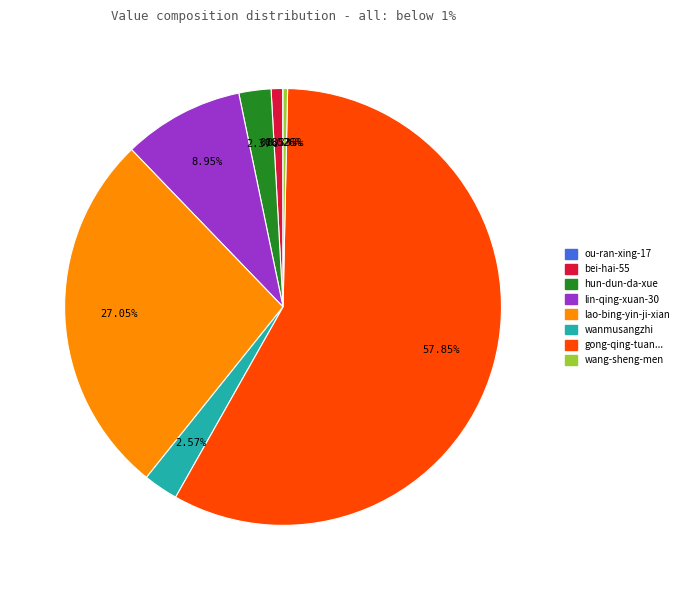

Is it true that wang-sheng-men is 0% of the pie?

True